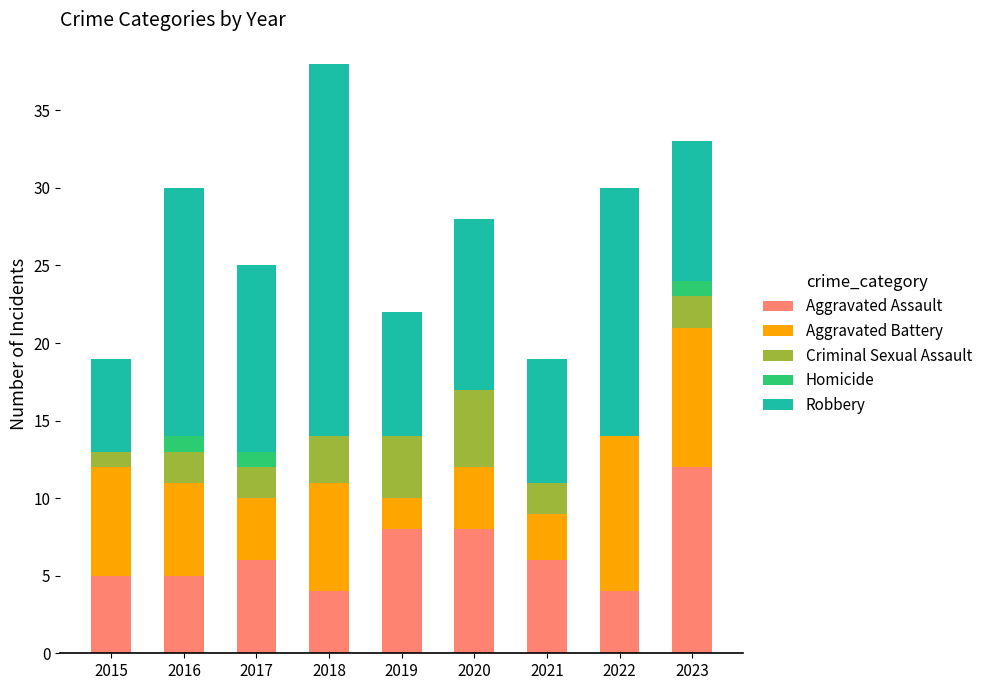

Read the Aggravated Assault value at 2019.

8